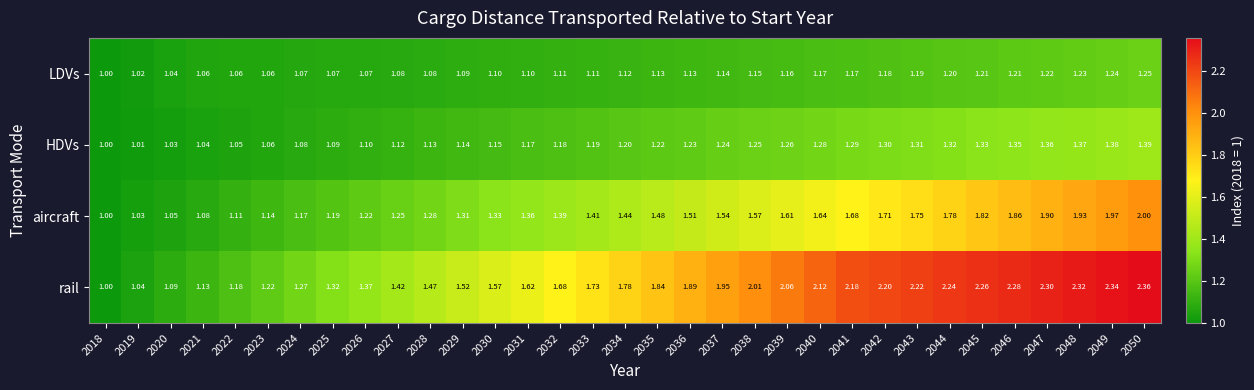

Is the value of aircraft at 2018 greater than the value of HDVs at 2023?

No